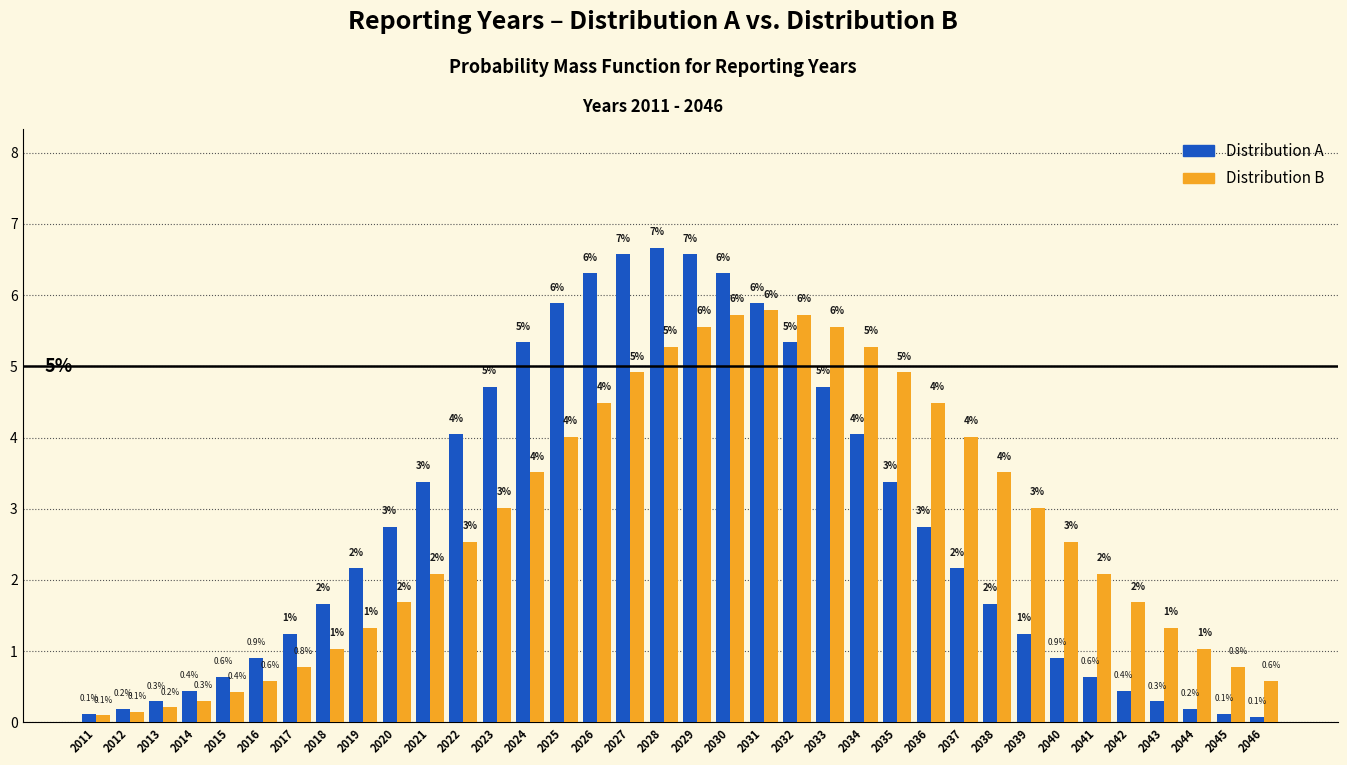

Rank the series at 2038 from lowest to highest value.

Distribution A, Distribution B